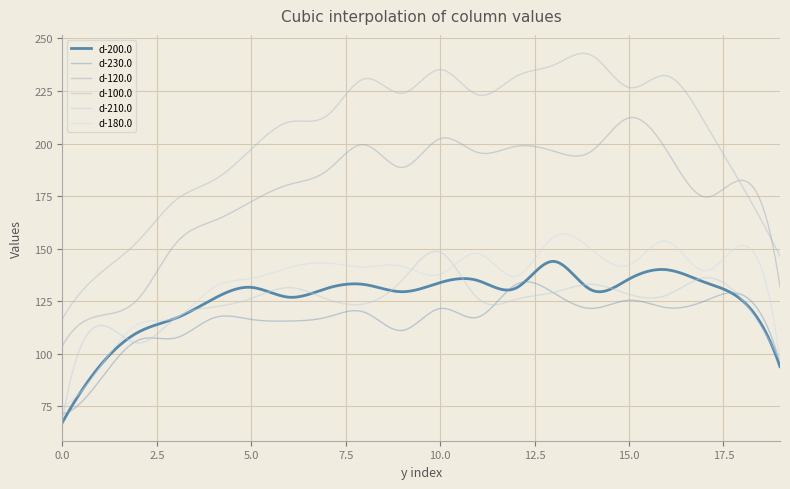

What is the difference between the maximum and minimum values in the d-120.0 series?

108.6